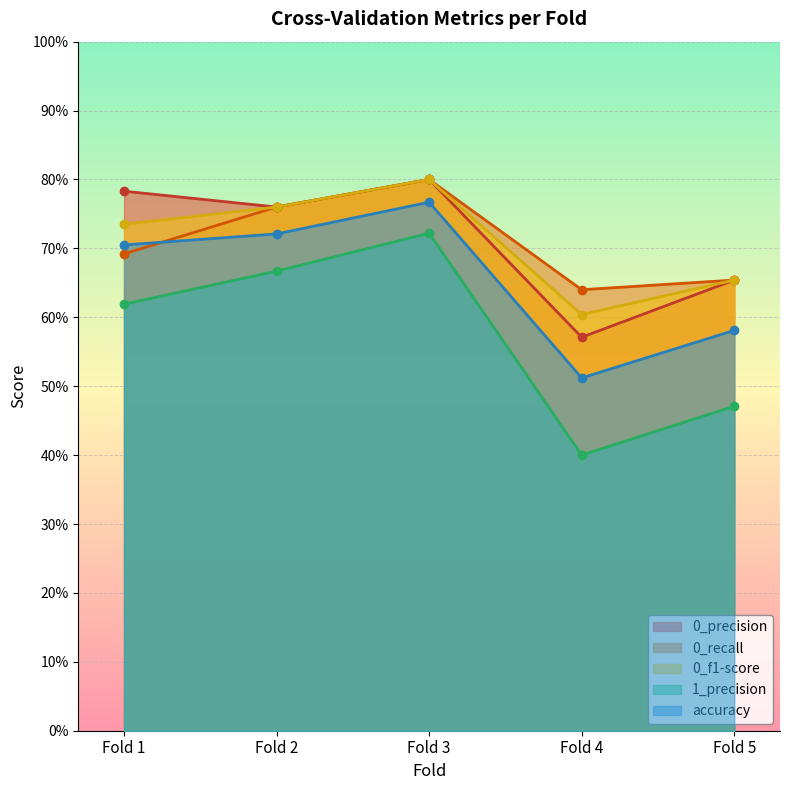

What is the average value of the 1_precision series?

0.6